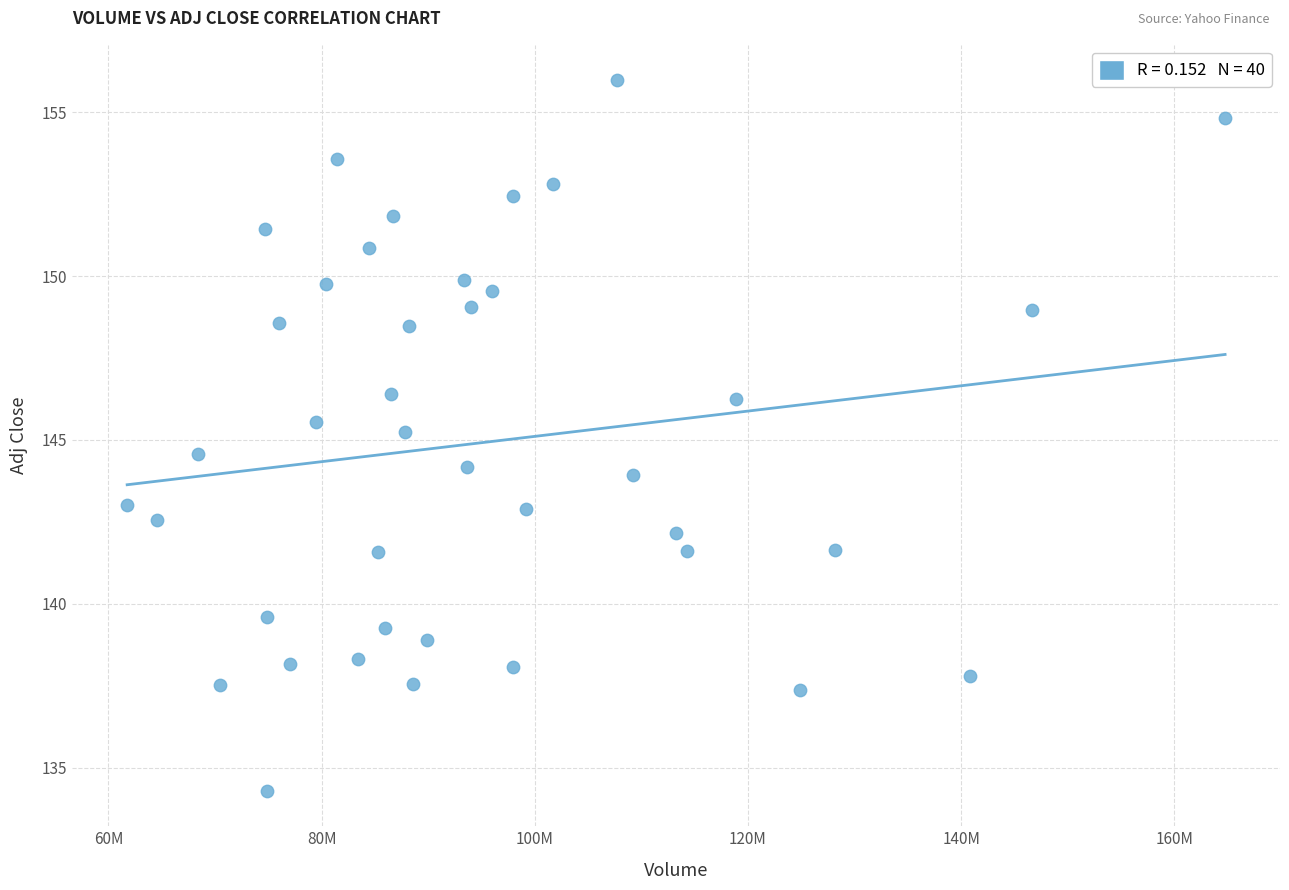

What is the range of Y values (max minus min)?

21.7